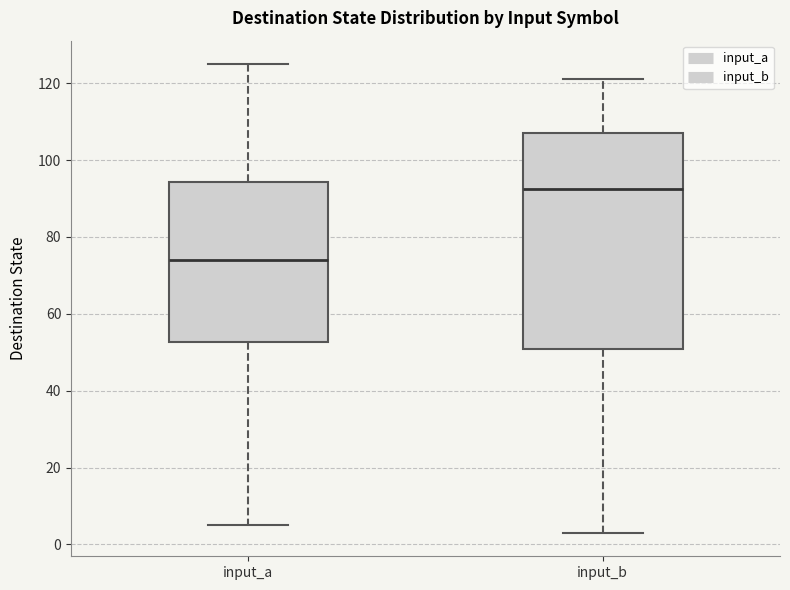

Which box is the tallest, from its lower edge to its upper edge?

input_b